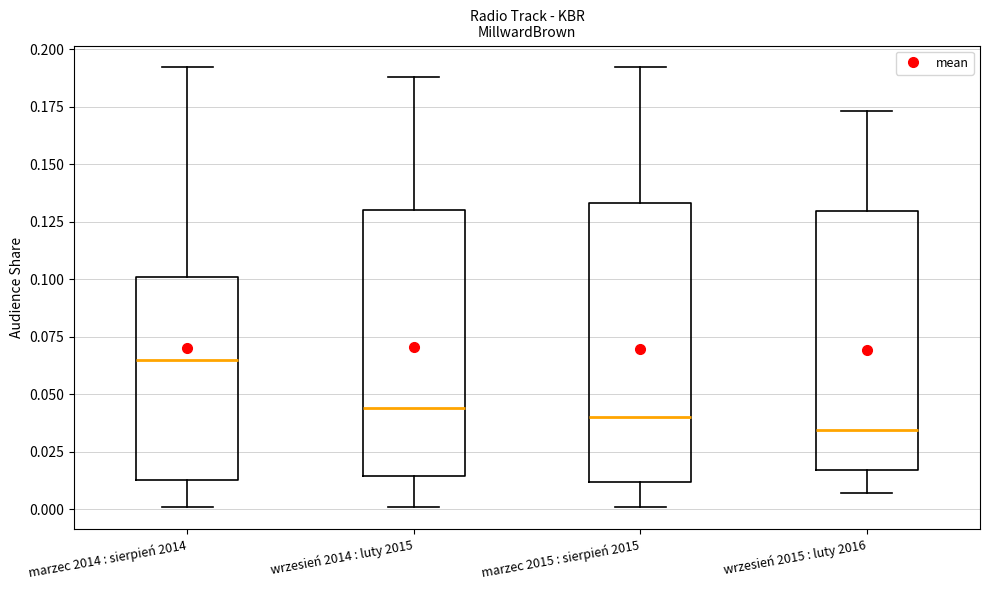

Reading left to right, transcribe this box plot: for each box, give where its median line is, the range the box spans, and where its two whiskers end, as read against the y-axis. The values are not printed on the chart, so give them approximately, as read against the axis.

marzec 2014 : sierpień 2014: median 0.065, box 0.015 to 0.100, whiskers 0.000 to 0.190
wrzesień 2014 : luty 2015: median 0.045, box 0.015 to 0.130, whiskers 0.000 to 0.190
marzec 2015 : sierpień 2015: median 0.040, box 0.010 to 0.135, whiskers 0.000 to 0.190
wrzesień 2015 : luty 2016: median 0.035, box 0.015 to 0.130, whiskers 0.005 to 0.175